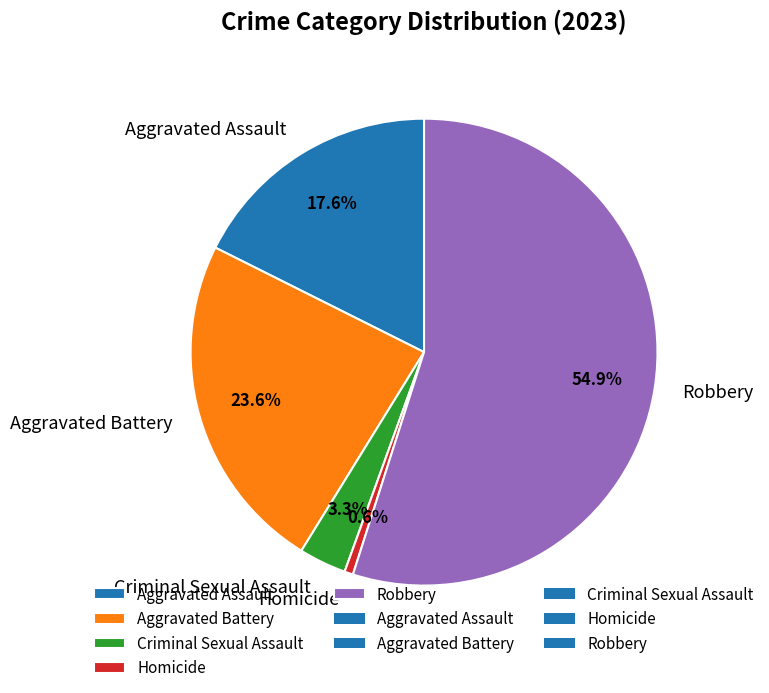

To the nearest percent, what portion does Criminal Sexual Assault represent?

3%